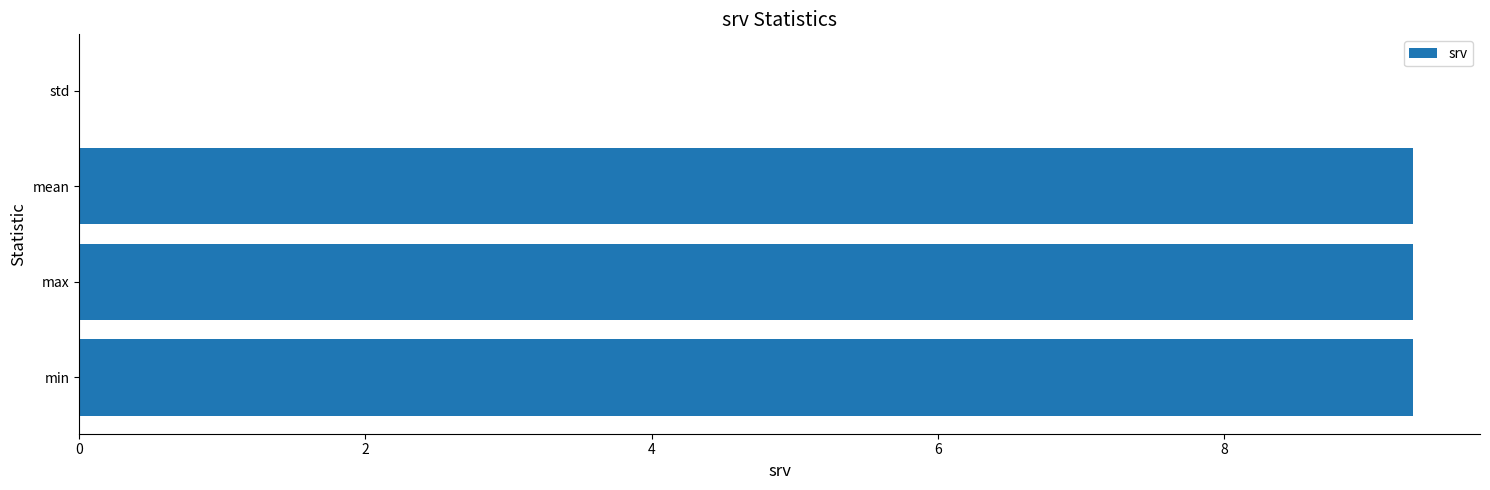

Are the bars grouped side by side (vs. stacked)?

No